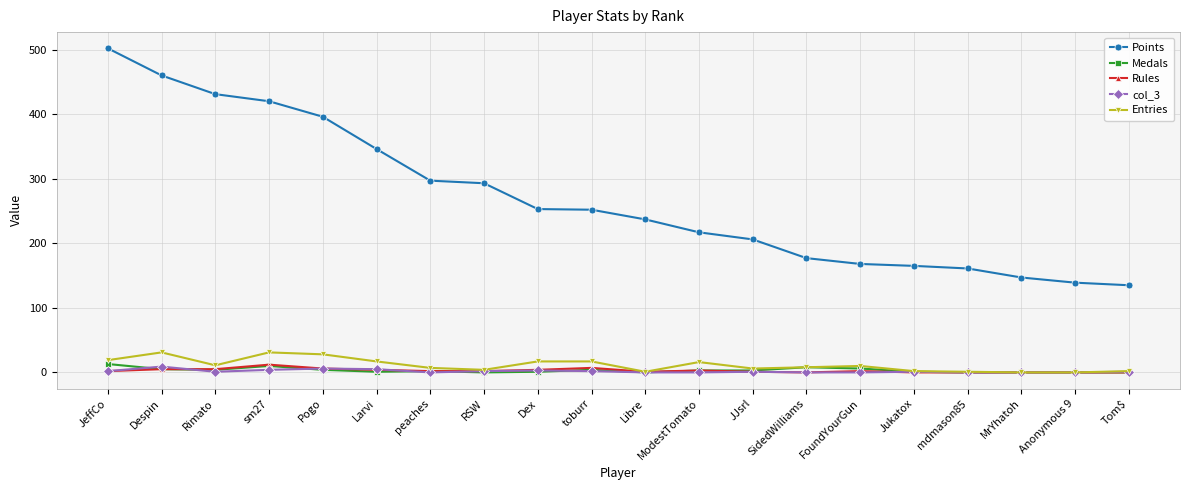

True or false: Entries and Points intersect in this chart.

False